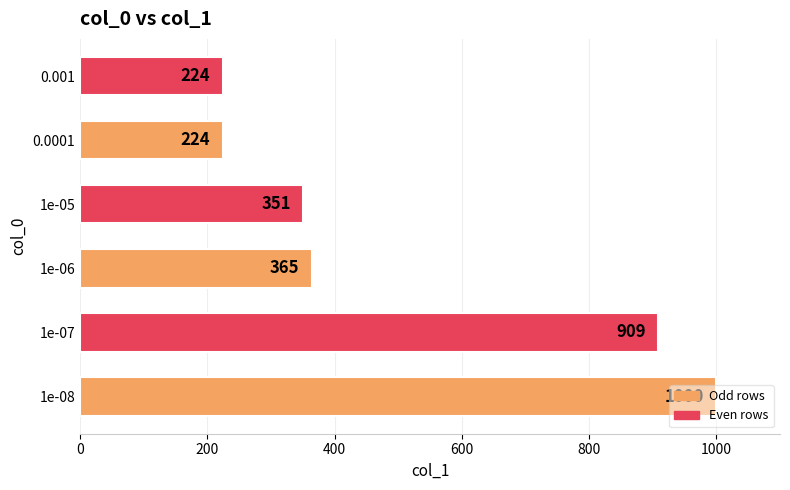

How many data points are less than 365?

3